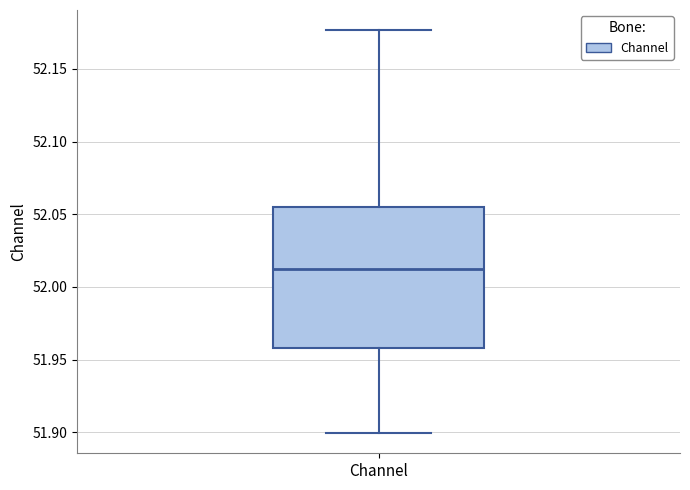

Read this box plot against the y-axis: the position of the median line, the range covered by the box, and the ends of both whiskers. The values are not printed on the chart, so give them approximately, as read against the axis.

median 52.015, box 51.960 to 52.055, whiskers 51.900 to 52.175